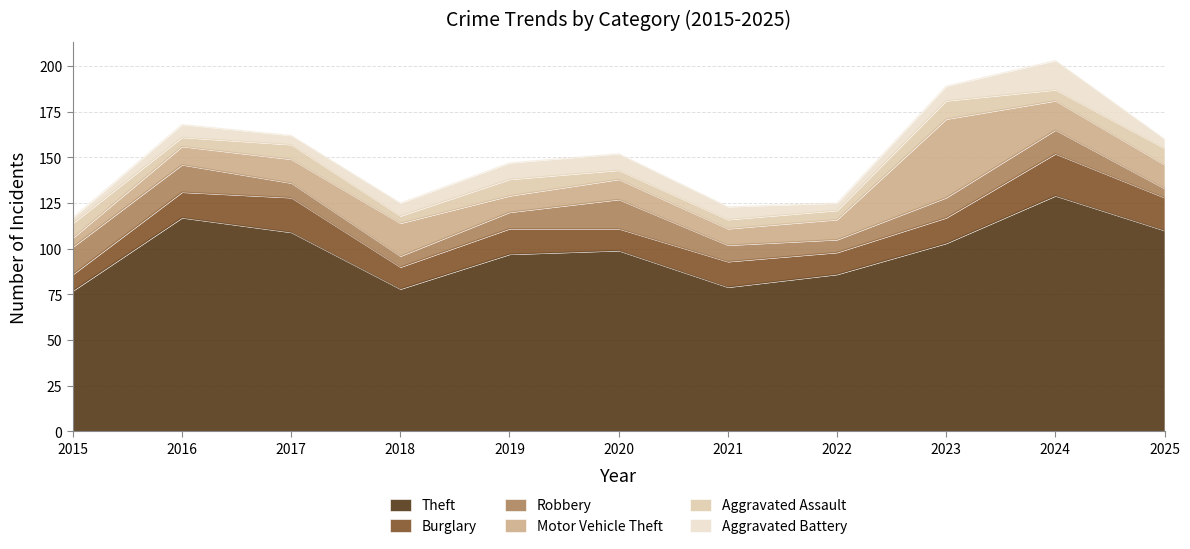

Reading right to left, transcribe all the data shown in this chart.

Theft: 2025=110	2024=129	2023=103	2022=86	2021=79	2020=99	2019=97	2018=78	2017=109	2016=117	2015=77
Burglary: 2025=18	2024=23	2023=14	2022=12	2021=14	2020=12	2019=14	2018=12	2017=19	2016=14	2015=9
Robbery: 2025=5	2024=13	2023=11	2022=7	2021=9	2020=16	2019=9	2018=6	2017=8	2016=15	2015=15
Motor Vehicle Theft: 2025=13	2024=16	2023=43	2022=11	2021=9	2020=11	2019=9	2018=18	2017=13	2016=10	2015=5
Aggravated Assault: 2025=9	2024=6	2023=10	2022=5	2021=5	2020=5	2019=9	2018=4	2017=8	2016=5	2015=8
Aggravated Battery: 2025=5	2024=16	2023=8	2022=4	2021=7	2020=9	2019=9	2018=7	2017=5	2016=7	2015=3